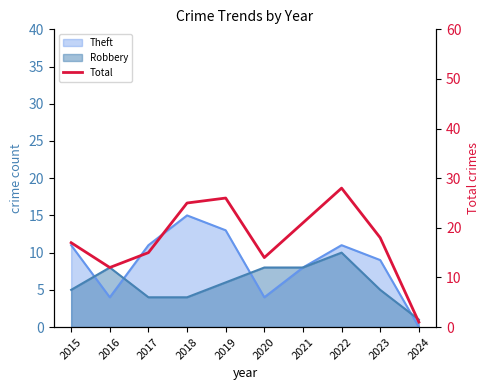

How many interior local valleys (lower than both neighbors) does the data have?

2